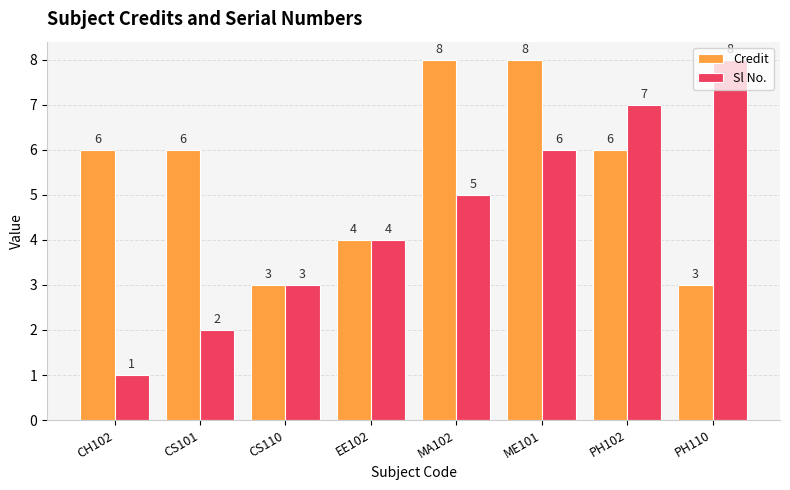

How many Credit values are between 4 and 8?

6